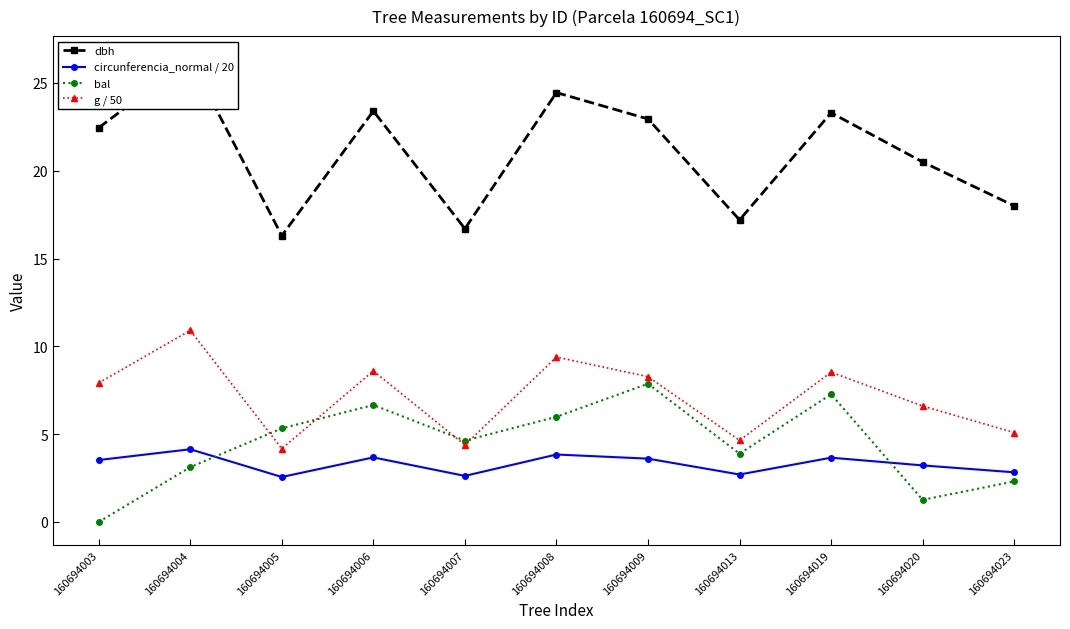

In g / 50, how many points are lower than both neighbors (excluding endpoints)?

3